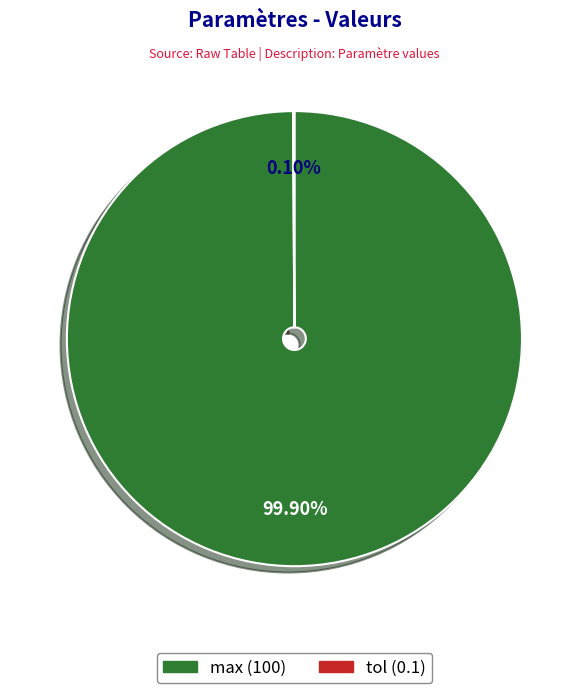

How much of the chart is everything except max?

0.1%